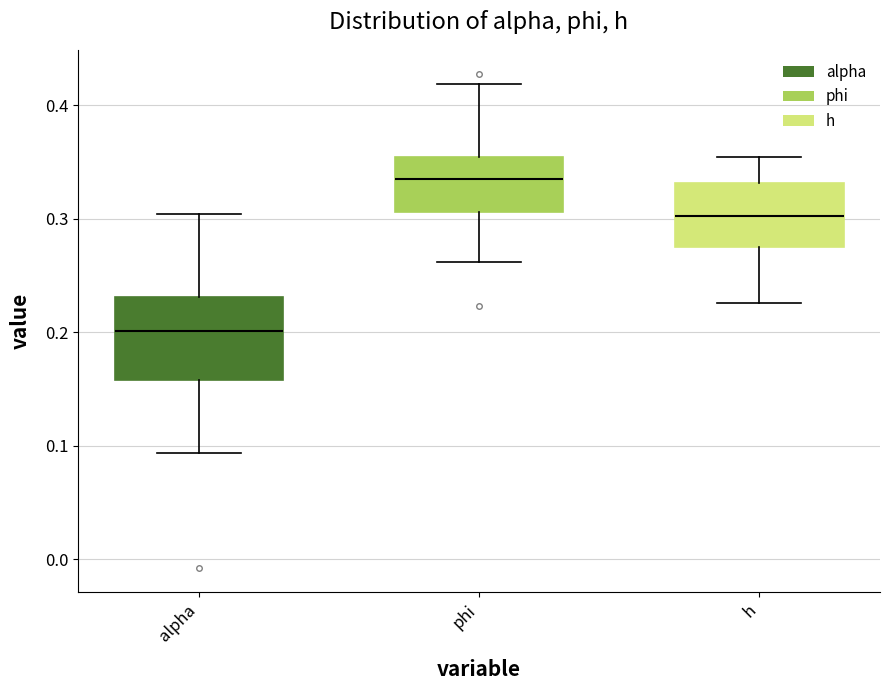

Which box has the lowest median line?

alpha